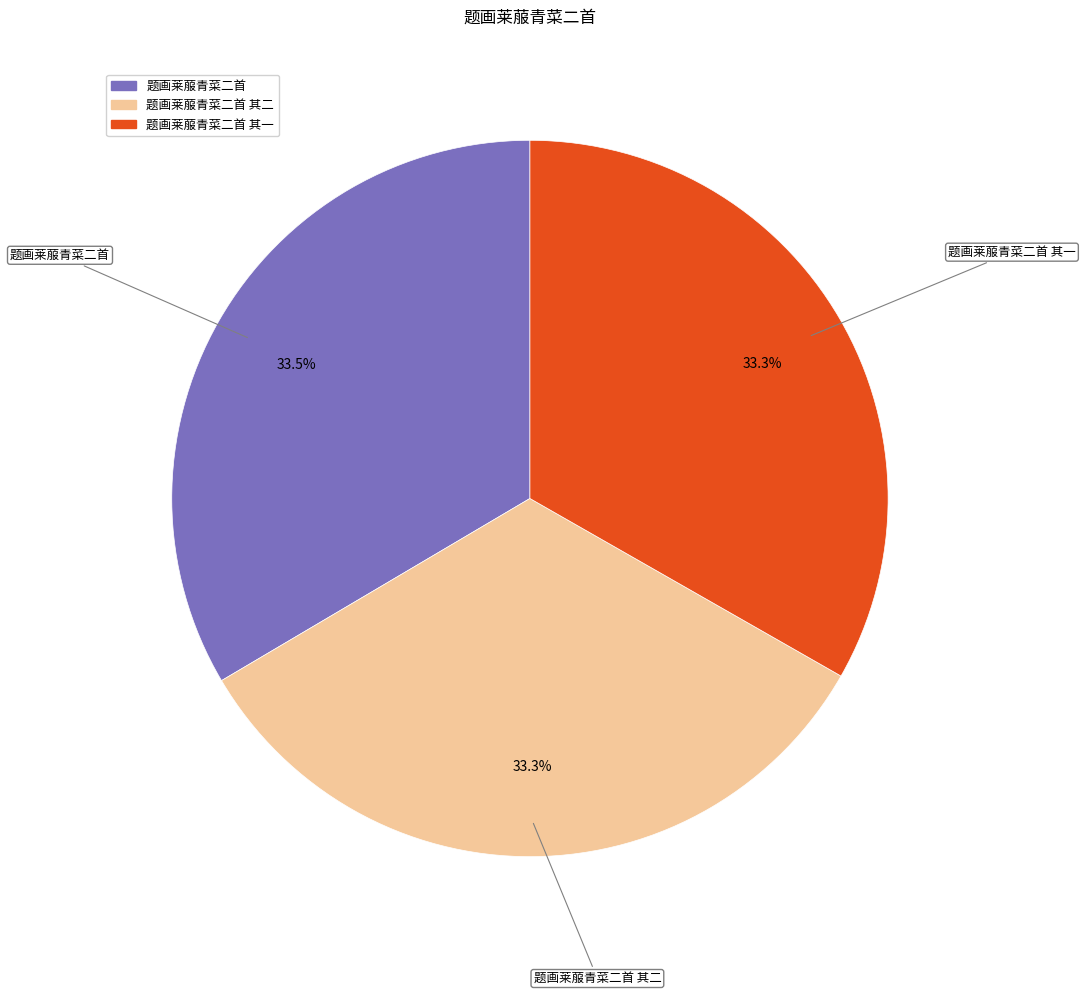

To the nearest percent, what is the combined percentage of 题画莱菔青菜二首 and 题画莱菔青菜二首 其一?

67%